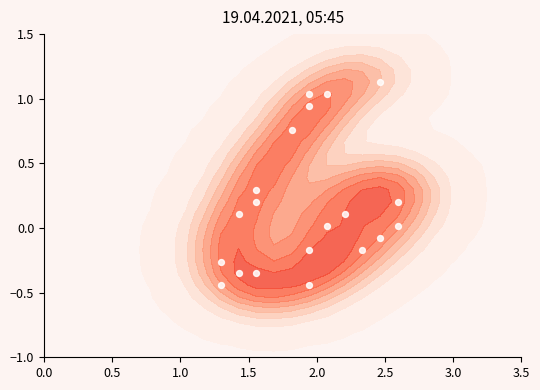

What is the maximum value shown in the chart?

1.1